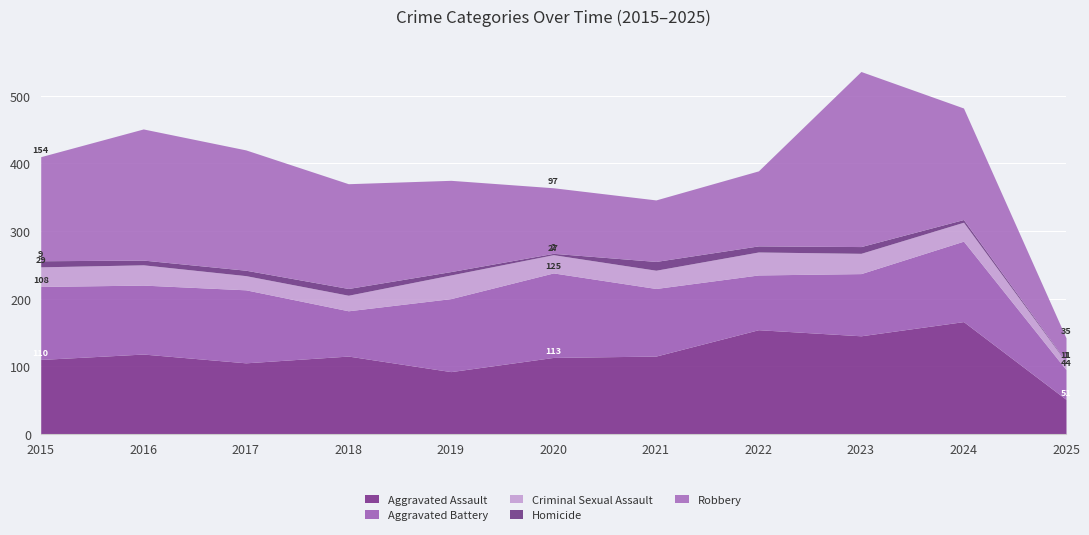

List the labels in order of Robbery value, smallest first.

2025, 2021, 2020, 2022, 2019, 2015, 2018, 2024, 2017, 2016, 2023